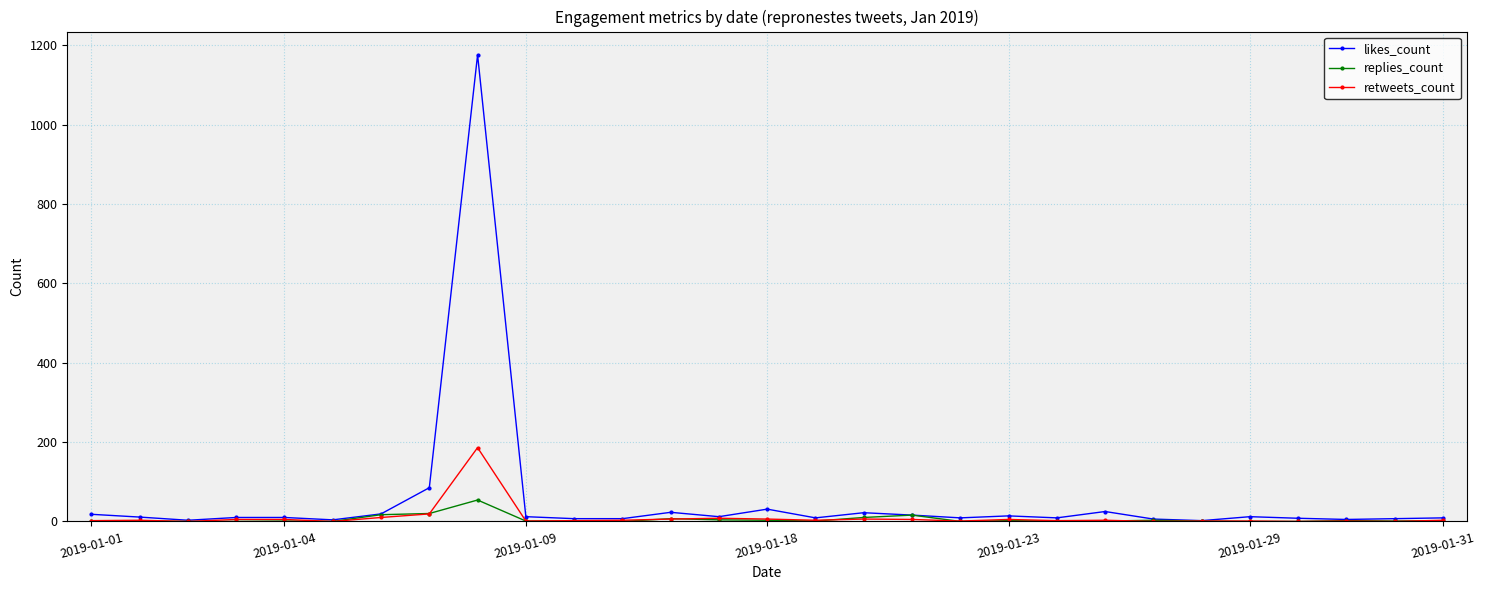

Which series has the largest range (max minus min)?

likes_count